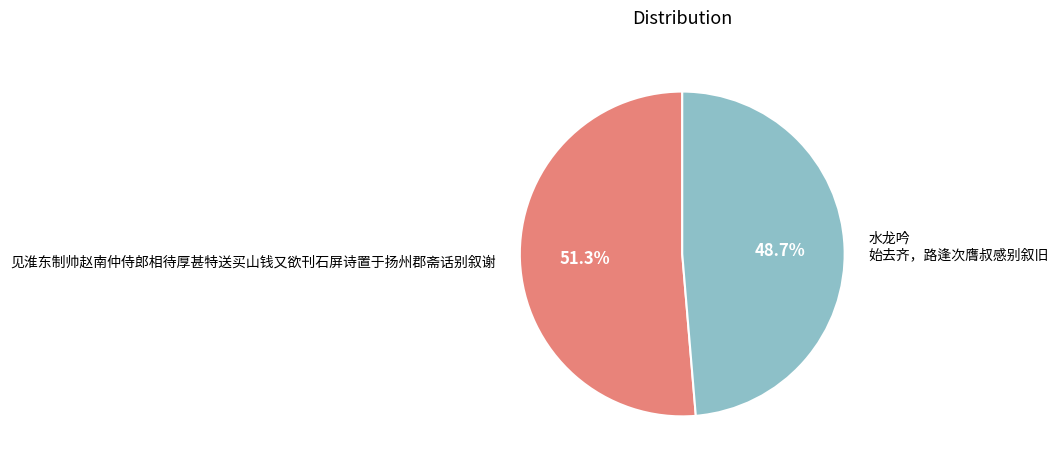

Is it true that 见淮东制帅赵南仲侍郎相待厚甚特送买山钱又欲刊石屏诗置于扬州郡斋话别叙谢 is 40% of the pie?

False